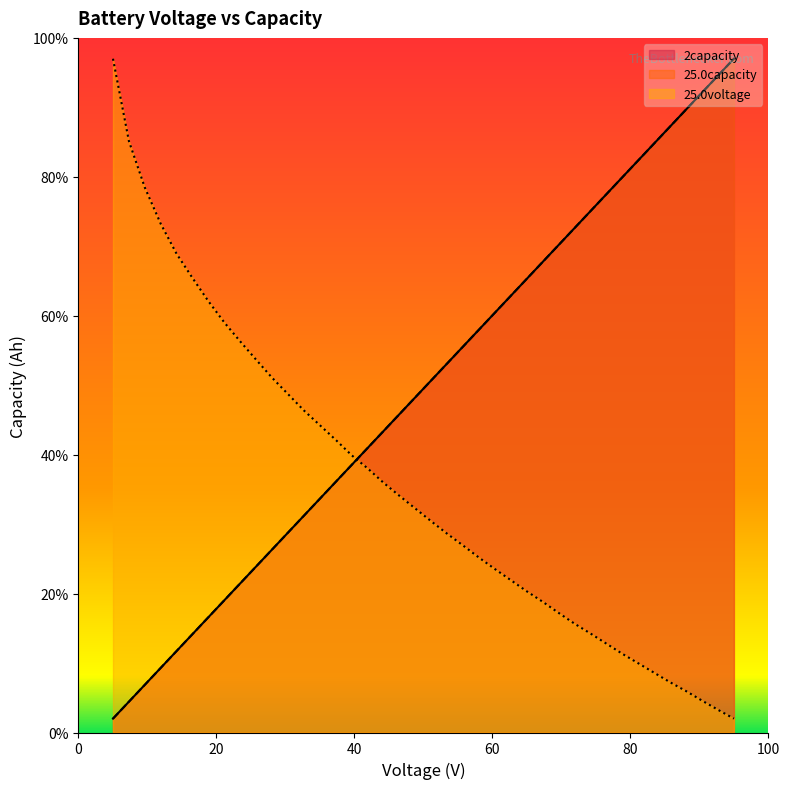

Which series has the largest total across all categories?

2capacity